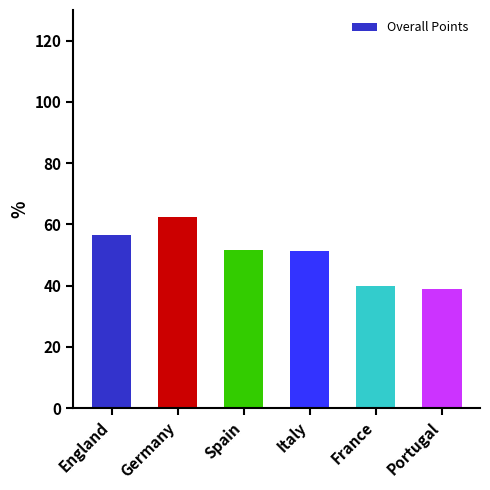

What value does the data have at Germany?

62.5